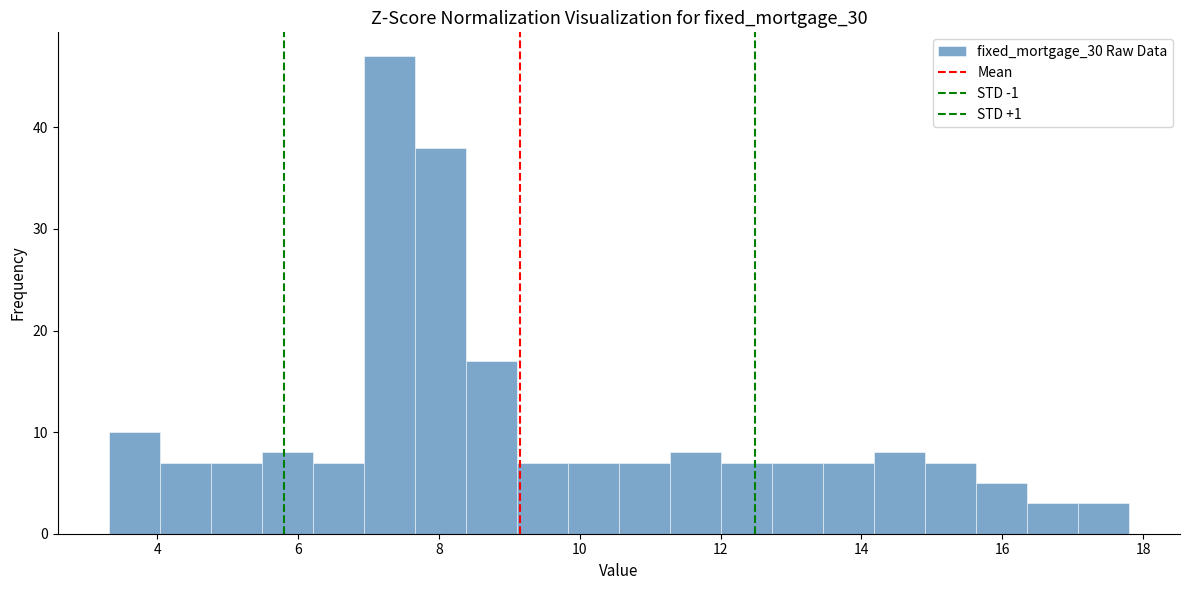

Read against the x-axis, roughly where is the centre of the tallest bar?

7.2